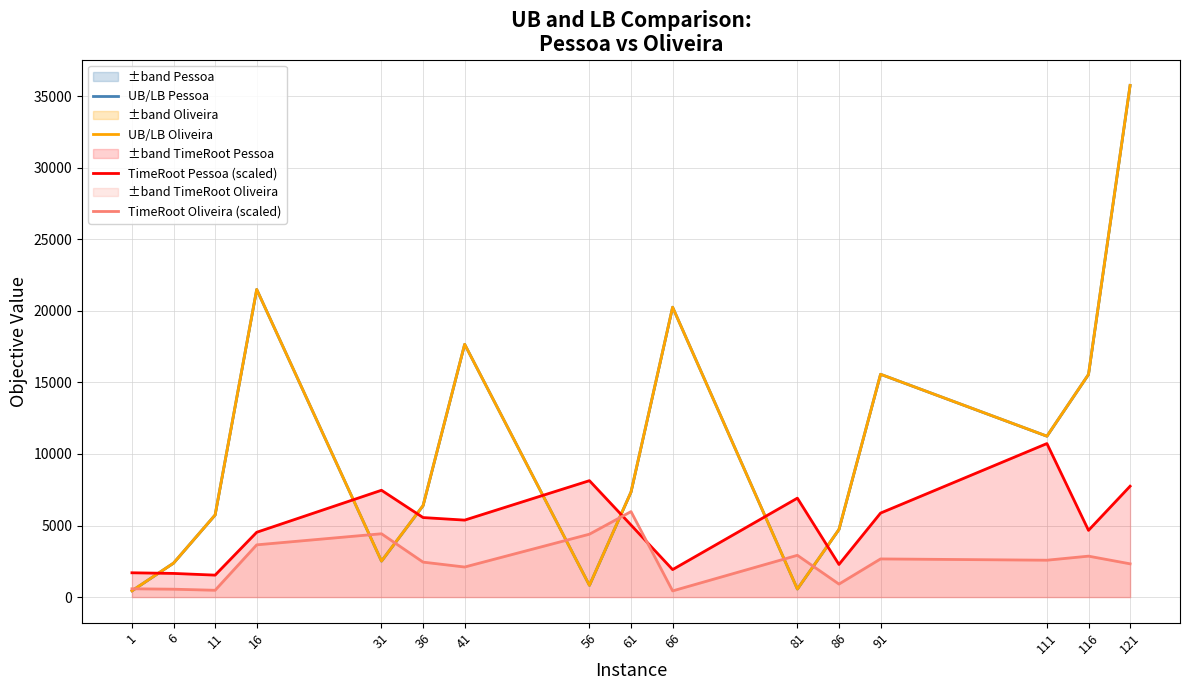

The TimeRoot Pessoa (scaled) series shows 9219.7 at 91. True or false?

False